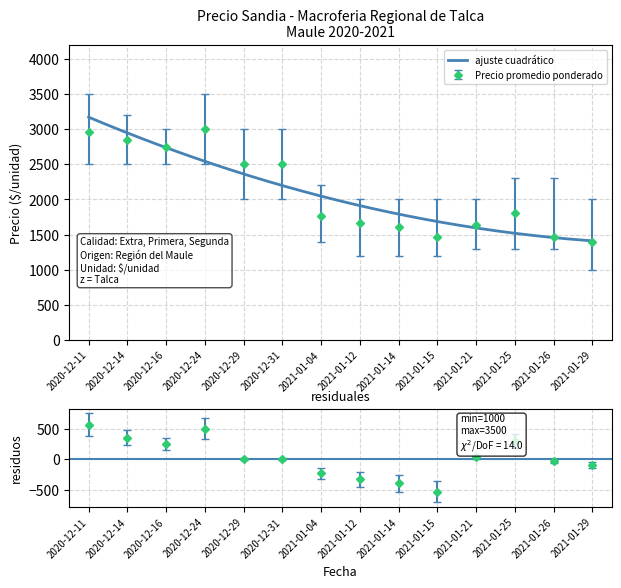

What is the lowest value of the ajuste cuadrático series?

1409.8